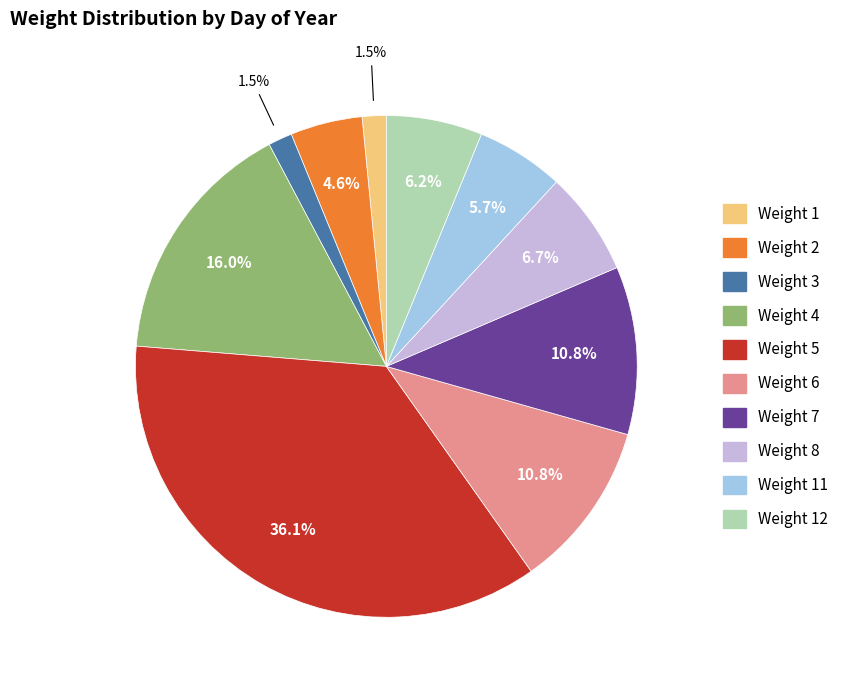

How much of the chart is everything except Weight 8?

93.3%